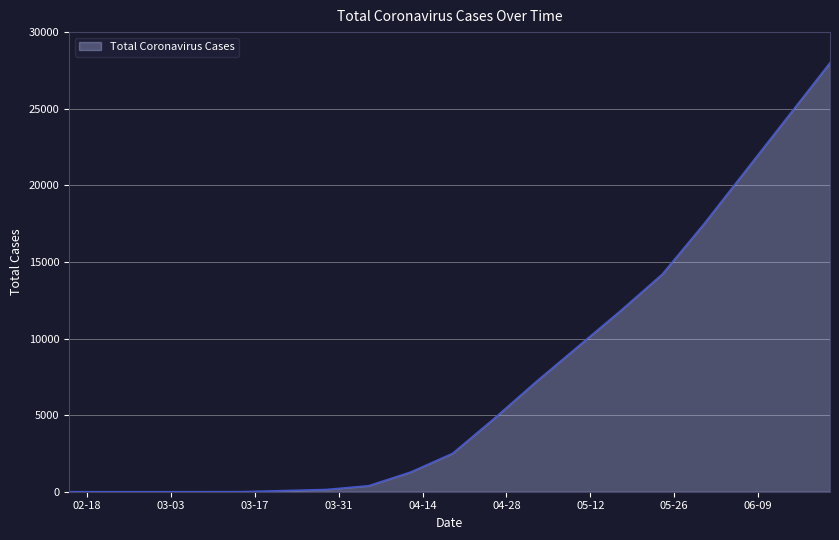

What is the greatest value displayed?

28000